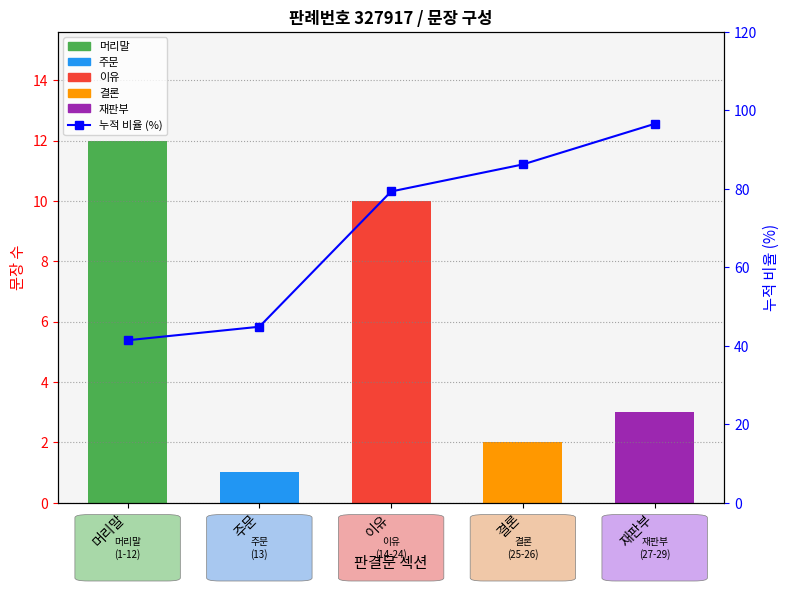

Which label corresponds to the smallest value in the chart?

머리말